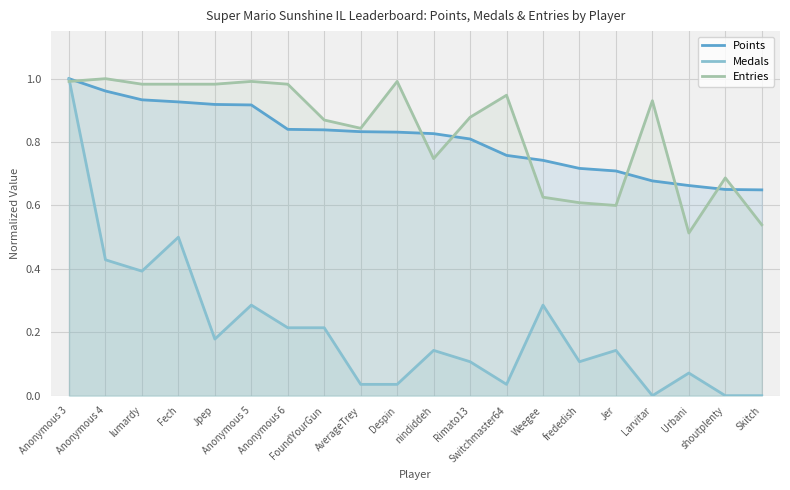

Which has a higher value, nindiddeh or shoutplenty?

nindiddeh